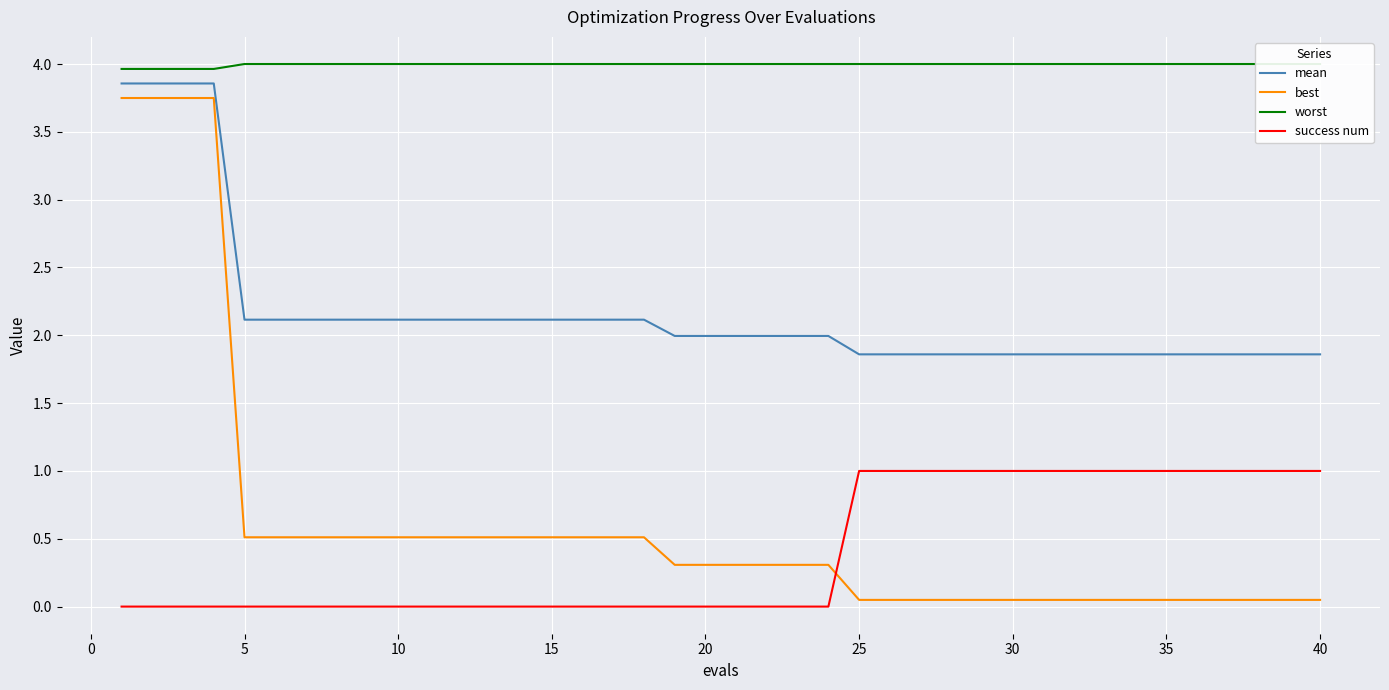

The best series shows 0.5 at 20. True or false?

False